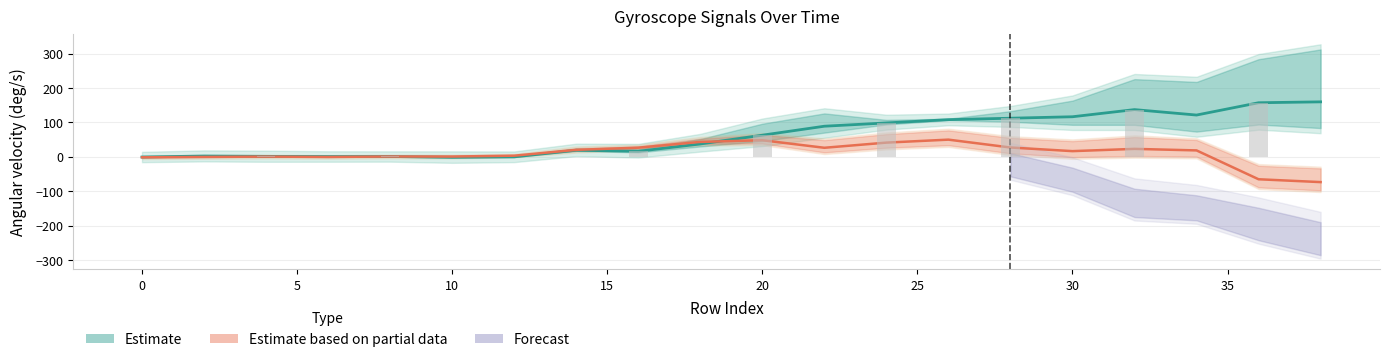

Reading left to right, transcribe all the data shown in this chart.

gyr_y: -0.6	2.3	1.3	0.8	0.9	-1.4	-0.1	19.1	16.1	37.3	62.8	88.9	98.4	107.9	112.1	116.4	137.1	121.3	157.1	159.6
gyr_z: -1.4	-0.3	0.6	-0.4	0.9	0.8	3.3	20.2	26.6	43.3	48.2	26.2	41.2	49.9	27.1	16.5	23.1	18.6	-65.2	-73.4